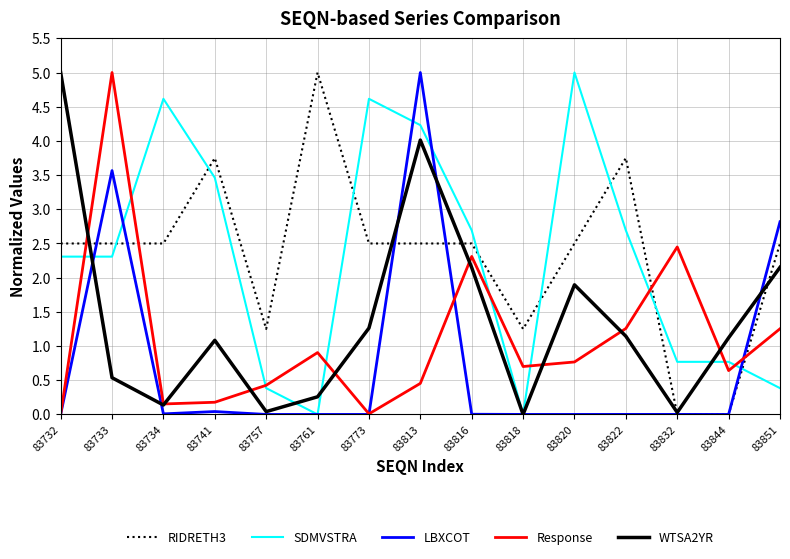

At which label is LBXCOT closest to 2?

83851